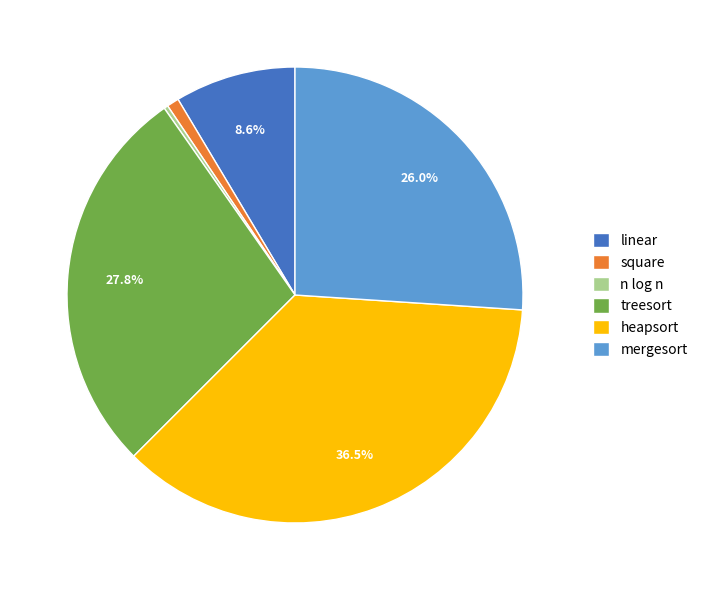

To the nearest percent, what is the average slice percentage?

17%